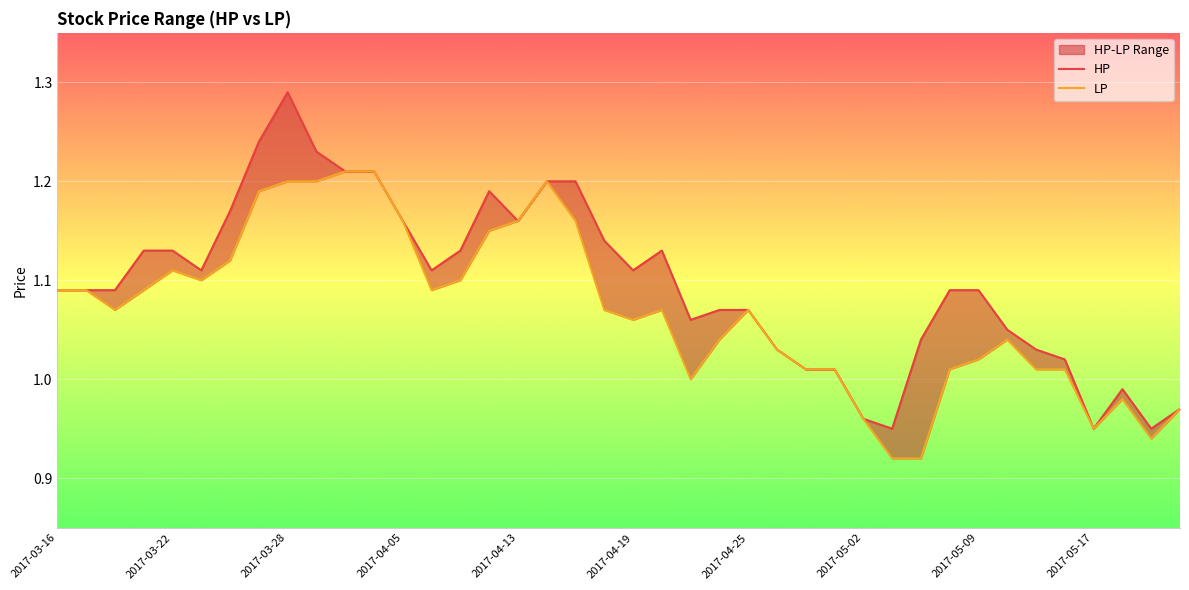

Which series changed the most between 25 and 28?

HP